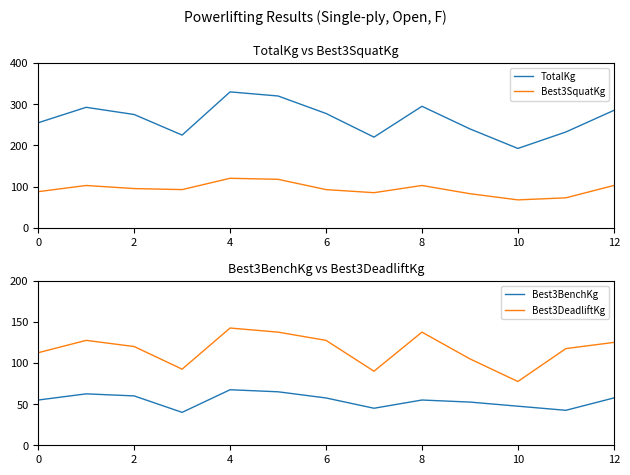

True or false: TotalKg and Best3SquatKg cross at least once.

False